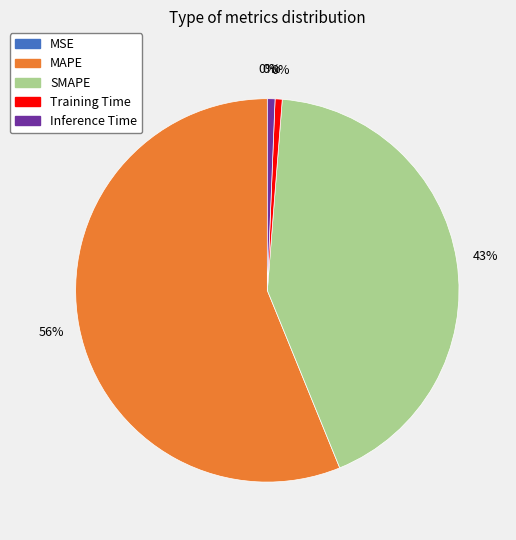

To the nearest percent, what percentage of the pie is Inference Time?

1%